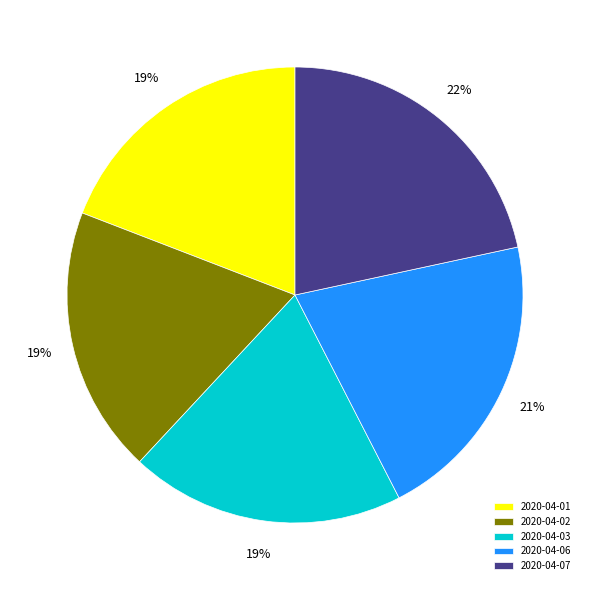

Count the number of slices in the pie.

5